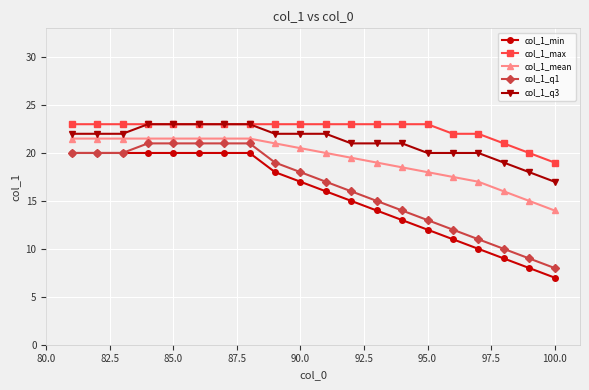

How many categories are shown in the chart?

20